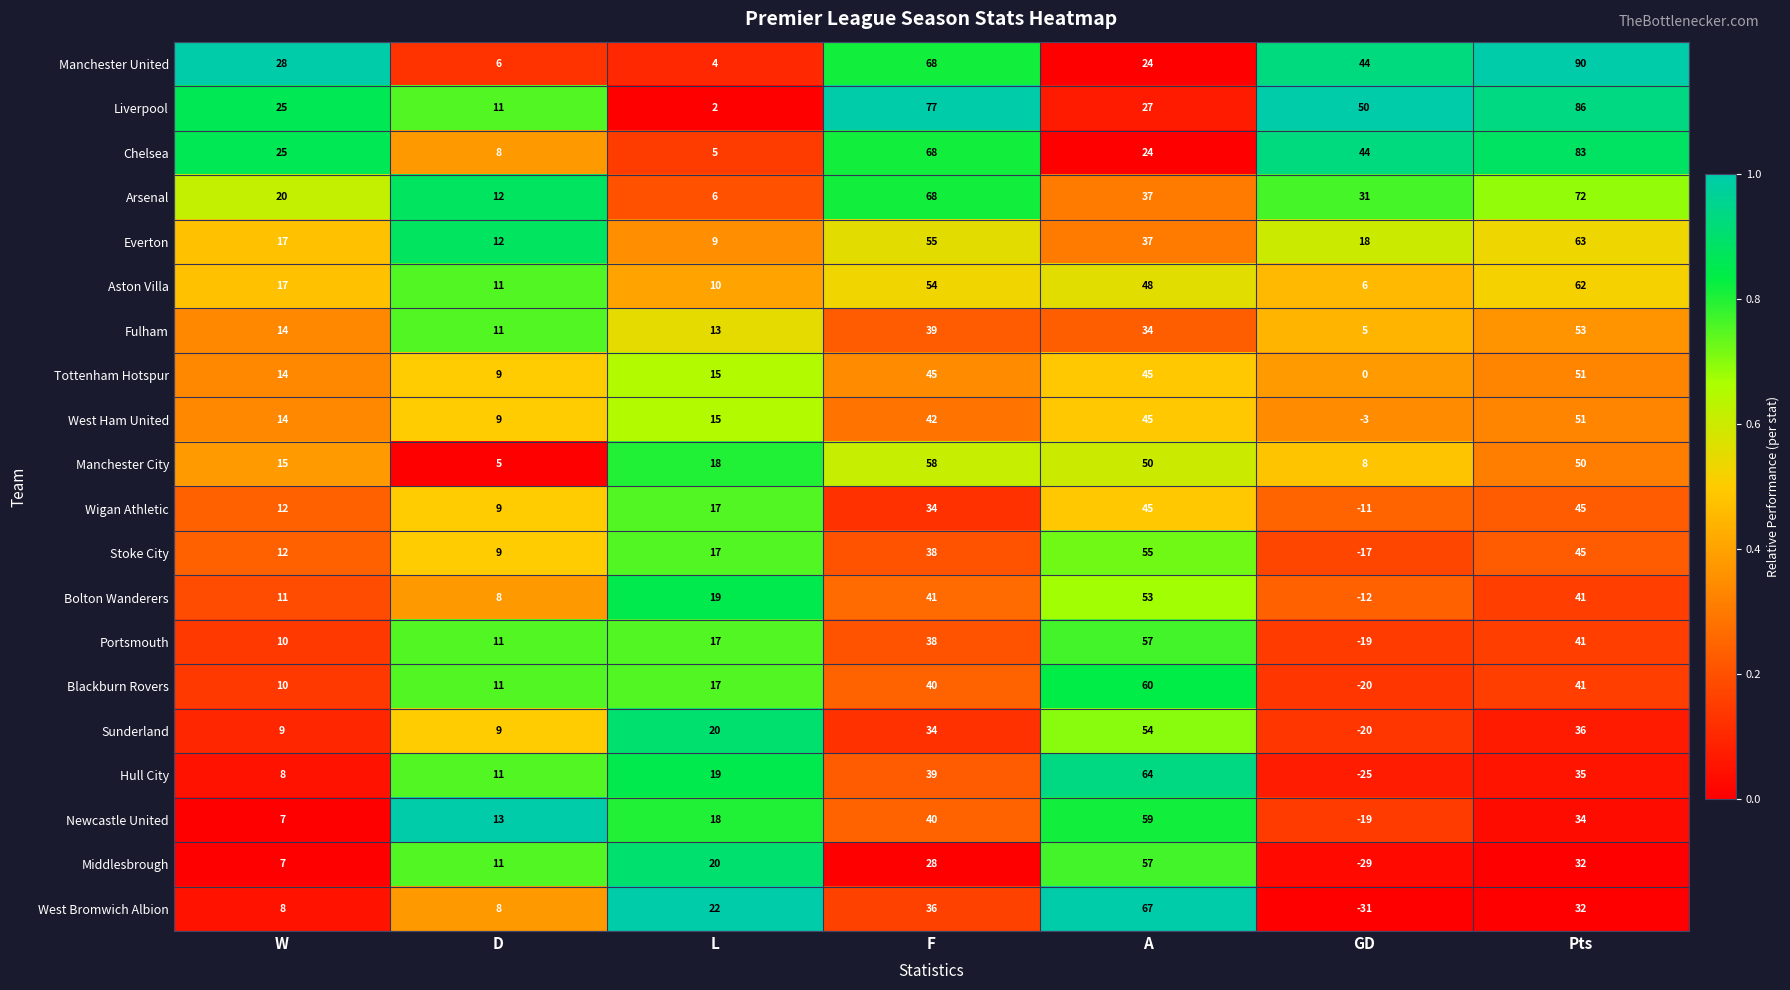

At which label is Middlesbrough closest to 14?

D